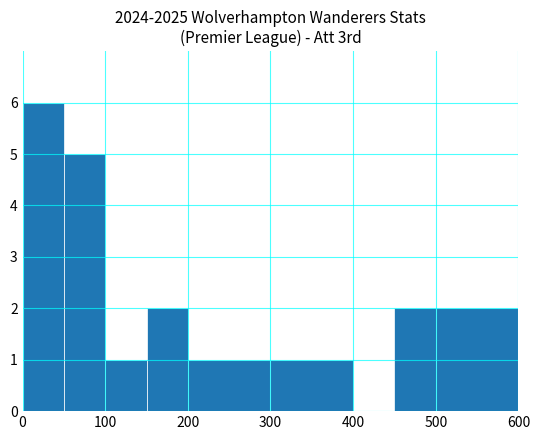

How many values are between 1 and 2?

6